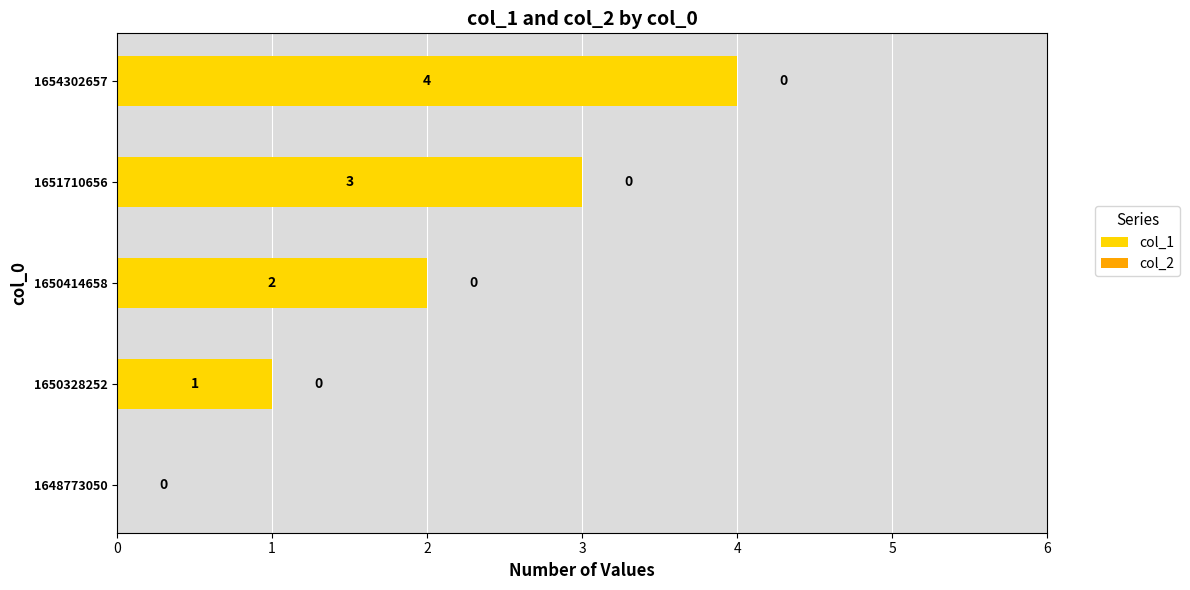

What is the sum of all values?

10